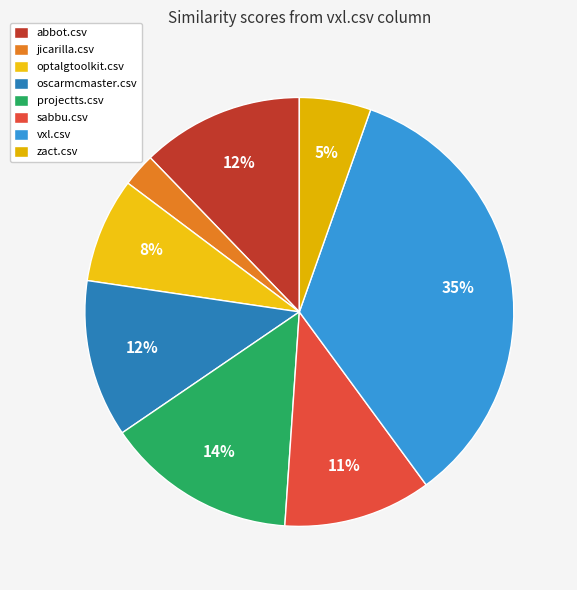

What is the largest slice in the pie chart?

vxl.csv